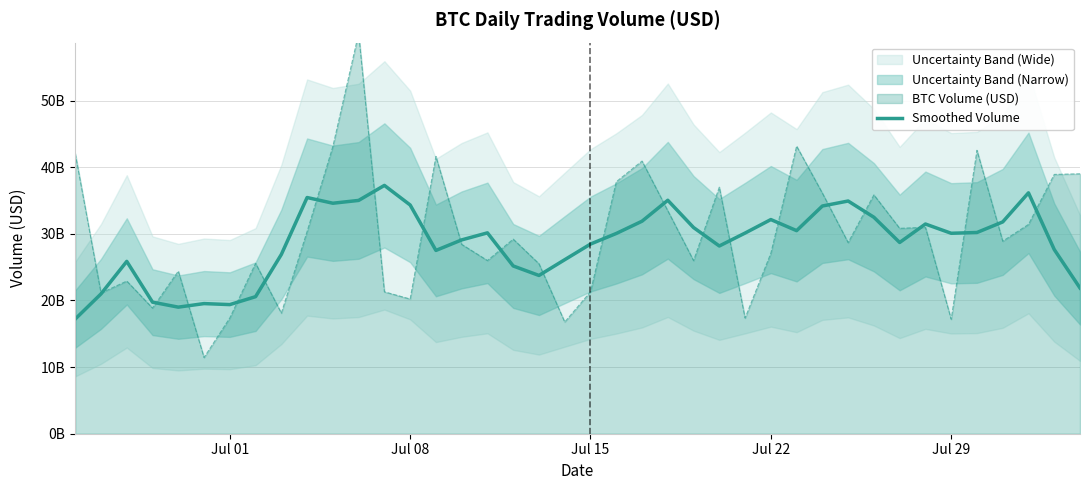

What is the difference between the maximum and second lowest values?

18268331747.9